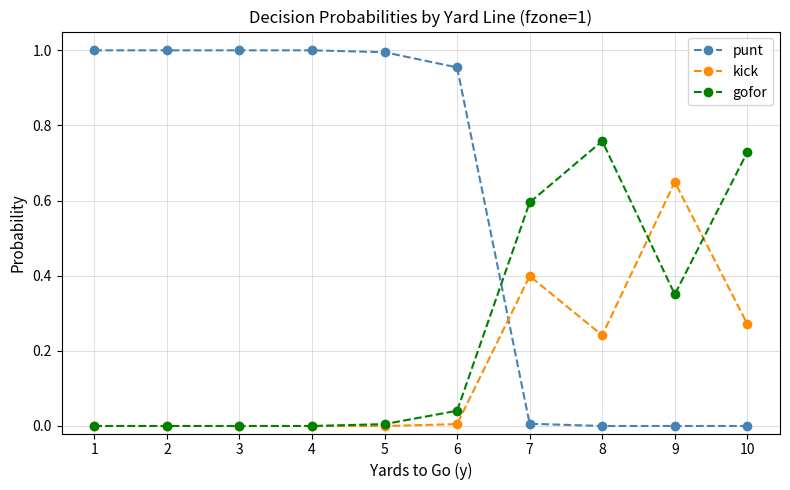

True or false: kick has more than 0 interior local peaks.

True